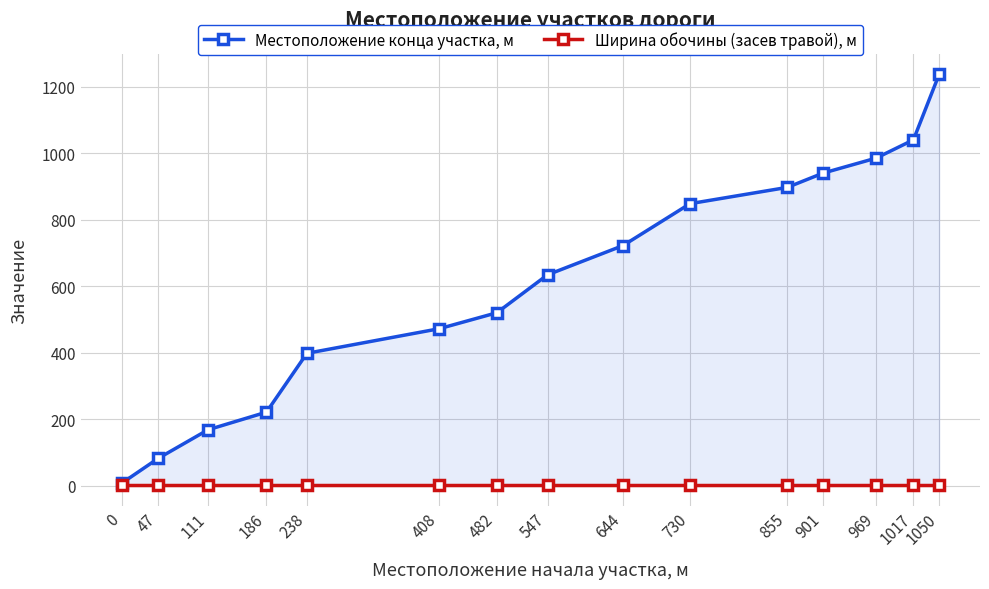

At how many categories does at least one series exceed 257?

11